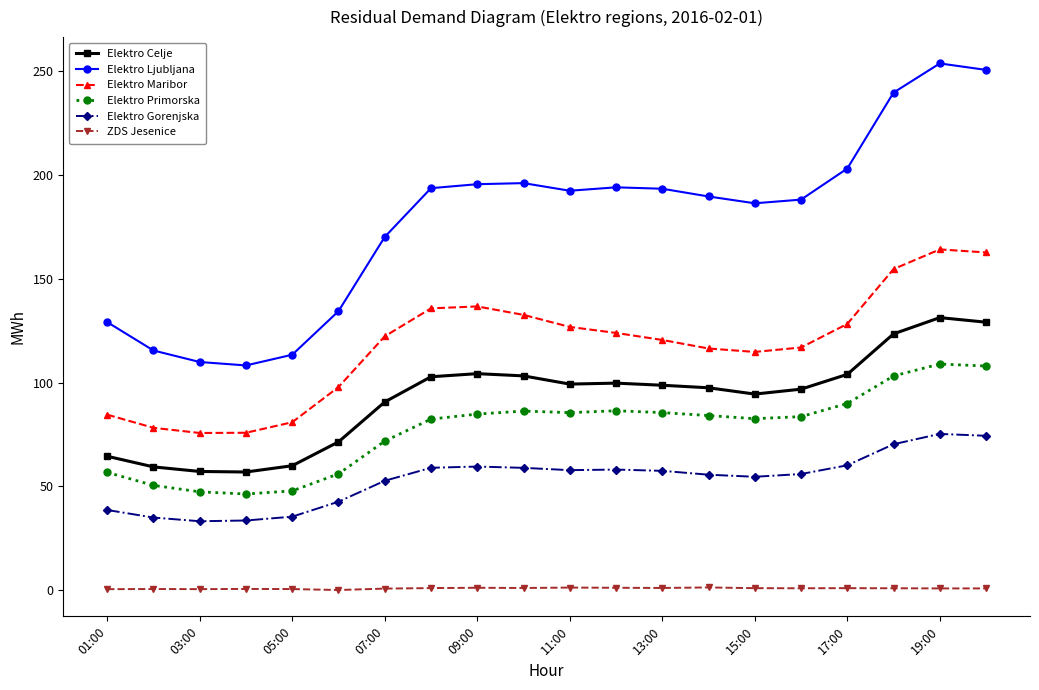

What is the sum of all Elektro Primorska values?

1548.0